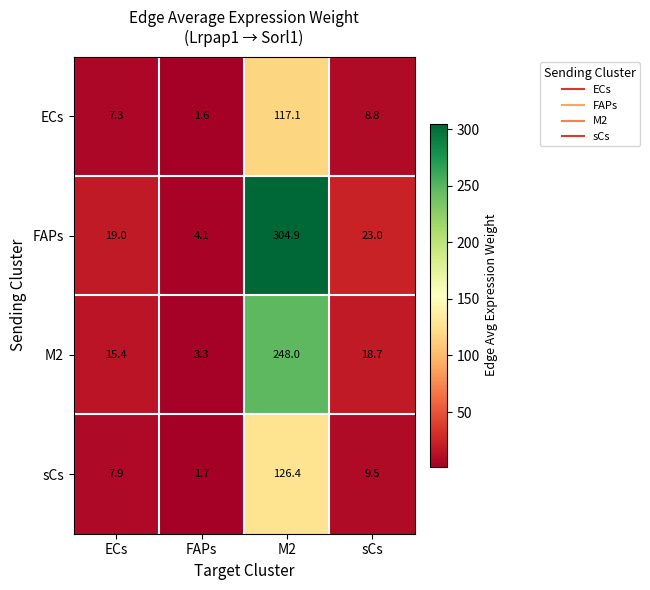

Count the number of data series in this chart.

4